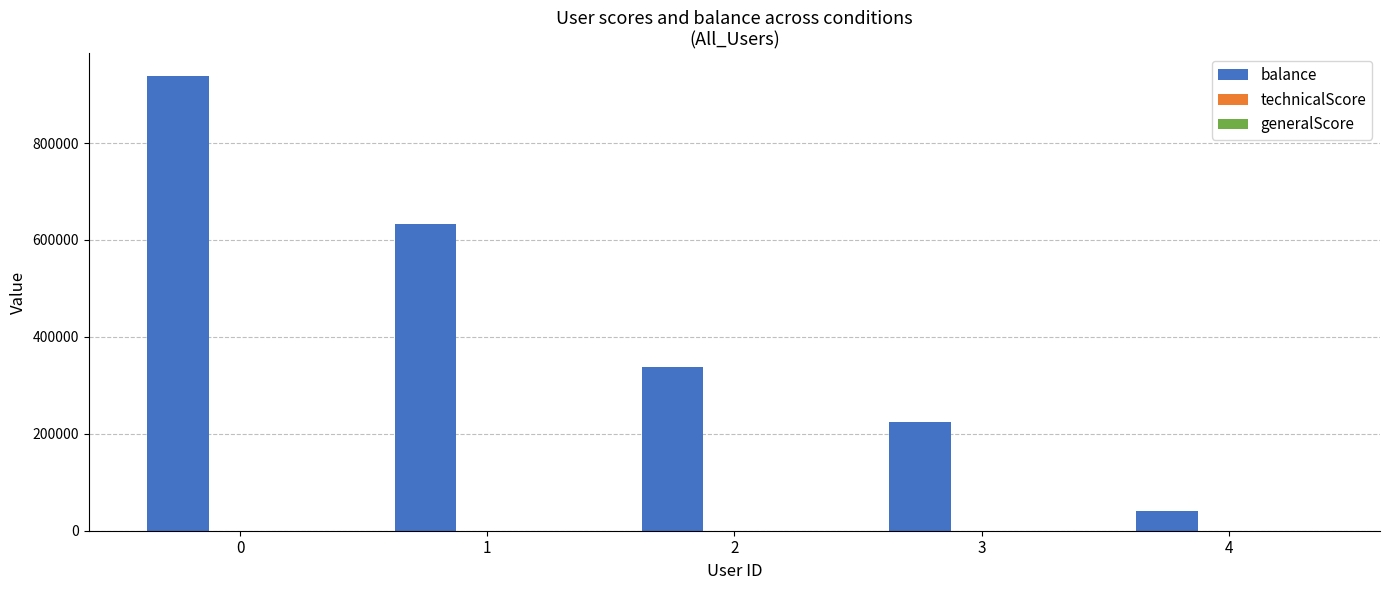

Between 2 and 4, which series saw the biggest shift?

balance